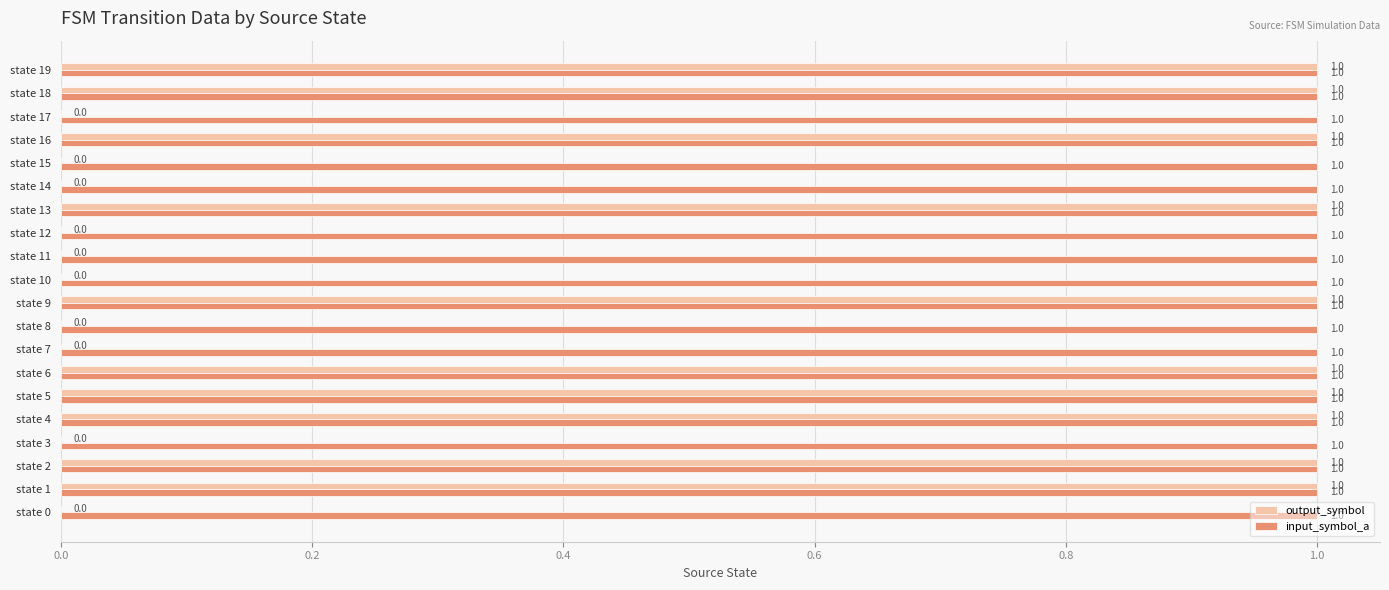

Which series has the largest total across all categories?

input_symbol_a